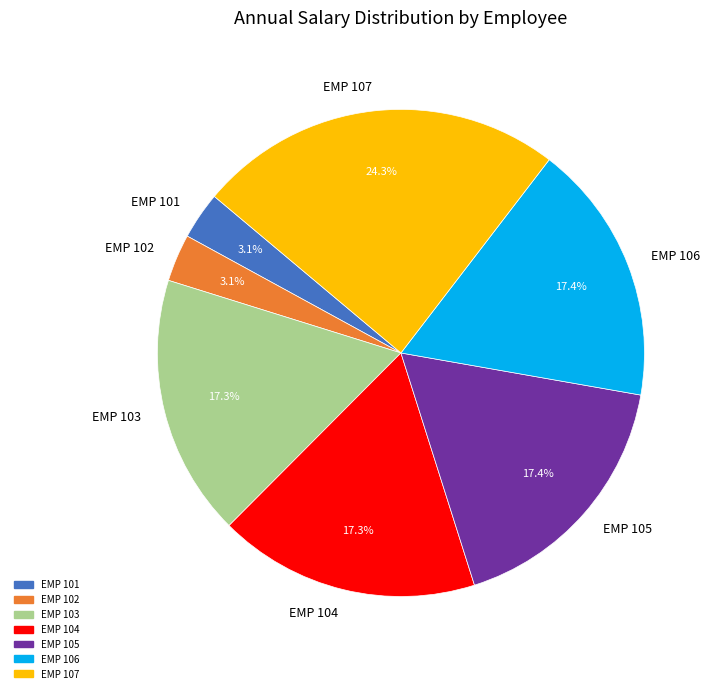

To the nearest percent, what portion does EMP 107 represent?

24%